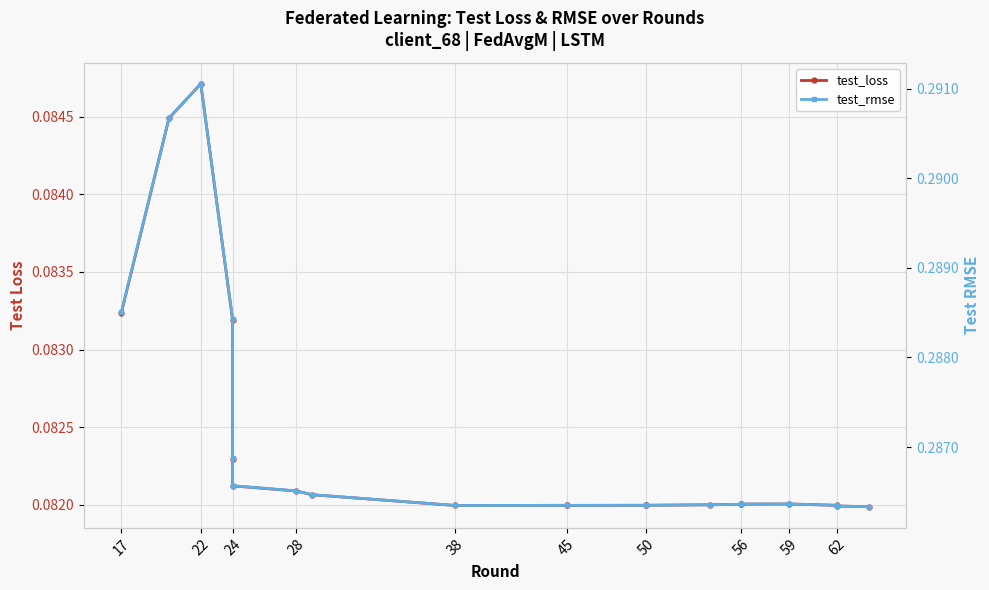

What is the spread (max minus min) of values at 17?

0.2